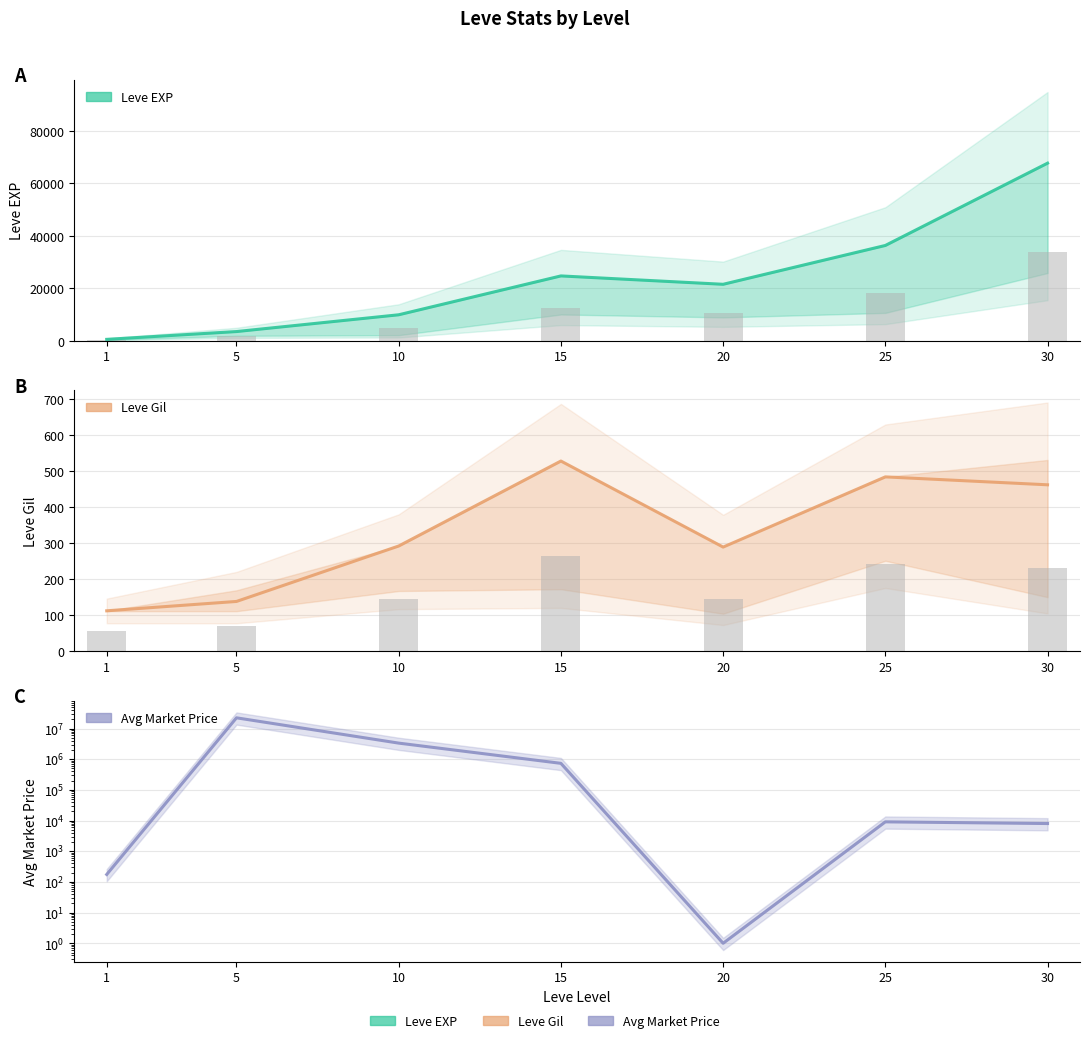

Rank the categories by currentAveragePrice value from highest to lowest.

5, 10, 15, 25, 30, 1, 20